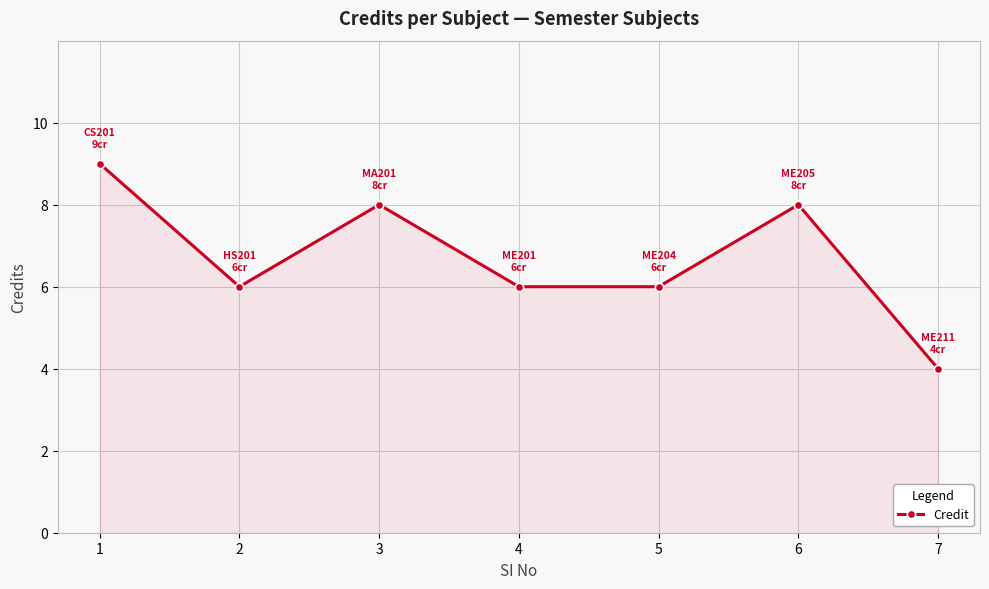

What is the approximate value at 7?

4